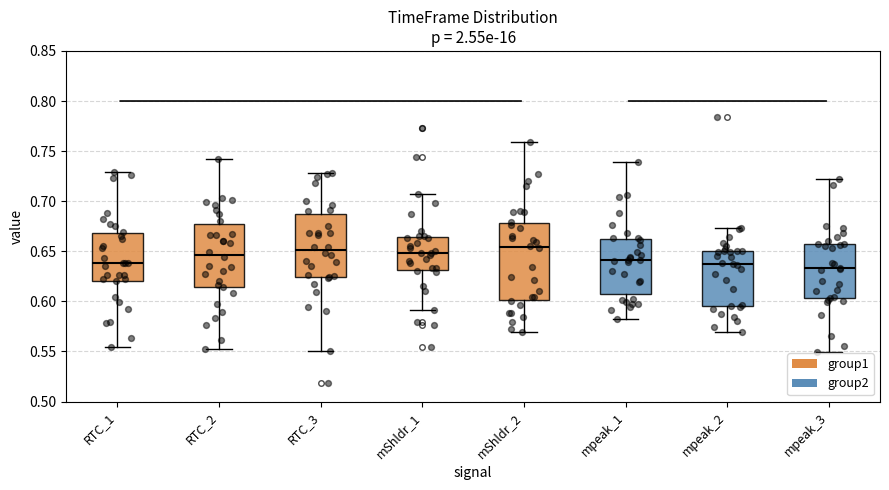

Where is the lower edge of the box for mShldr_2 on the y-axis? The values are not printed on the chart, so give them approximately, as read against the axis.

0.600